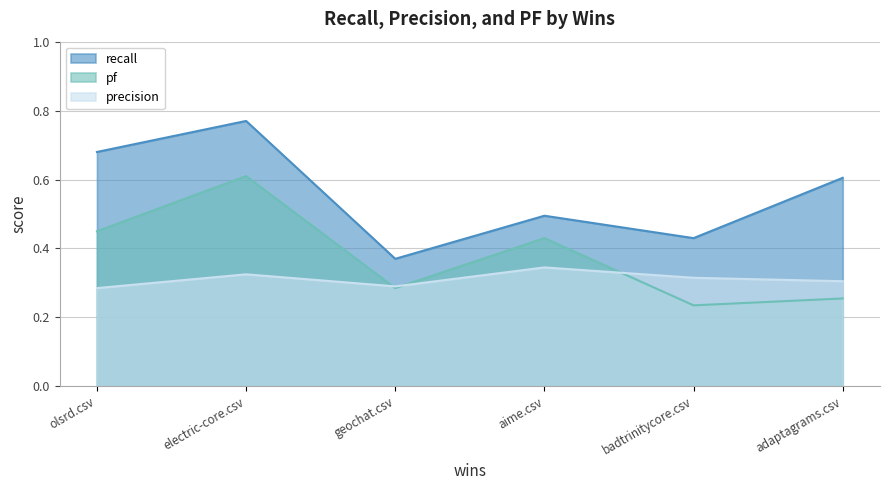

True or false: pf and recall cross at least once.

False